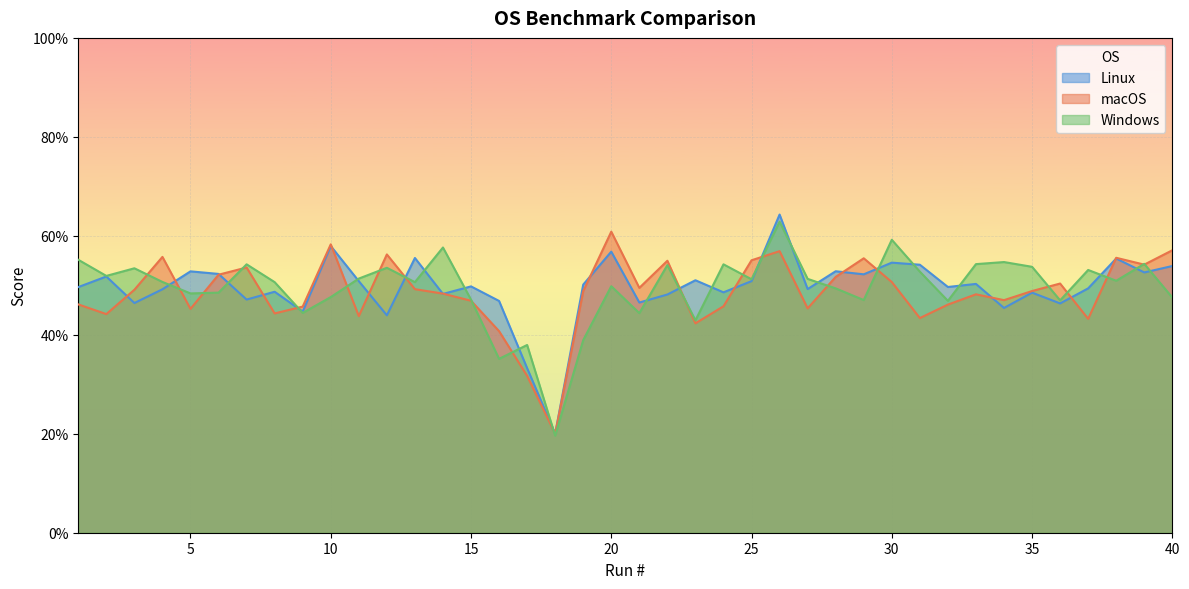

Count the Linux values in the range 0 to 1.

40